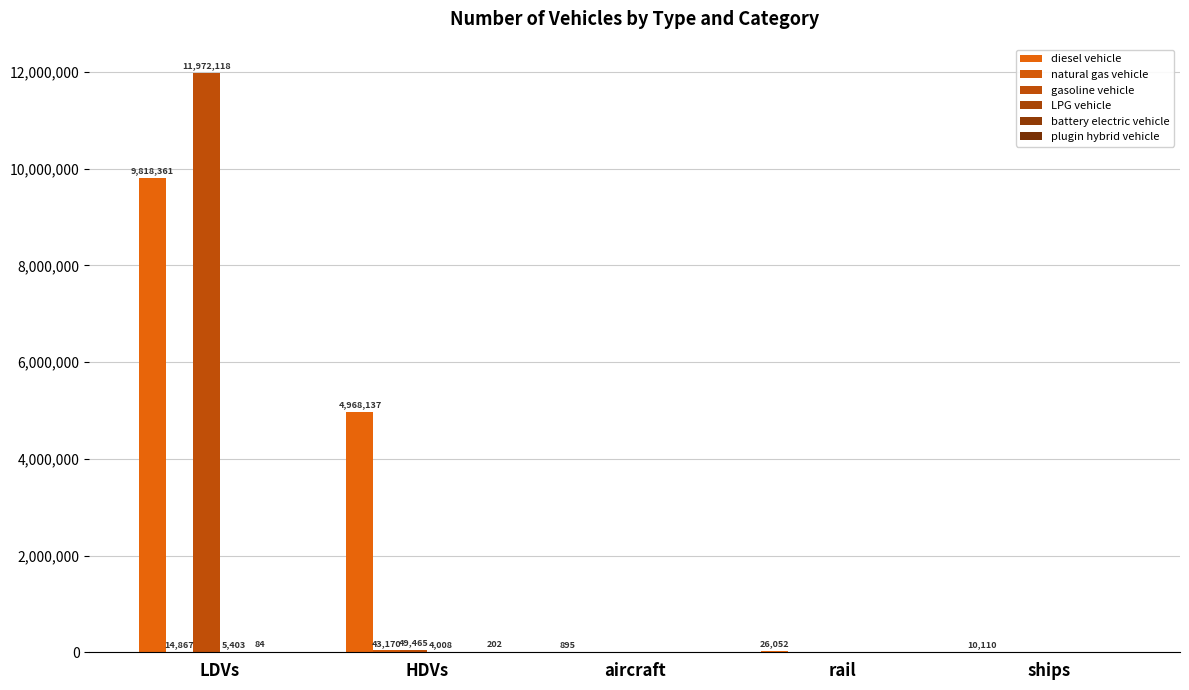

Which series has the widest spread of values?

gasoline vehicle